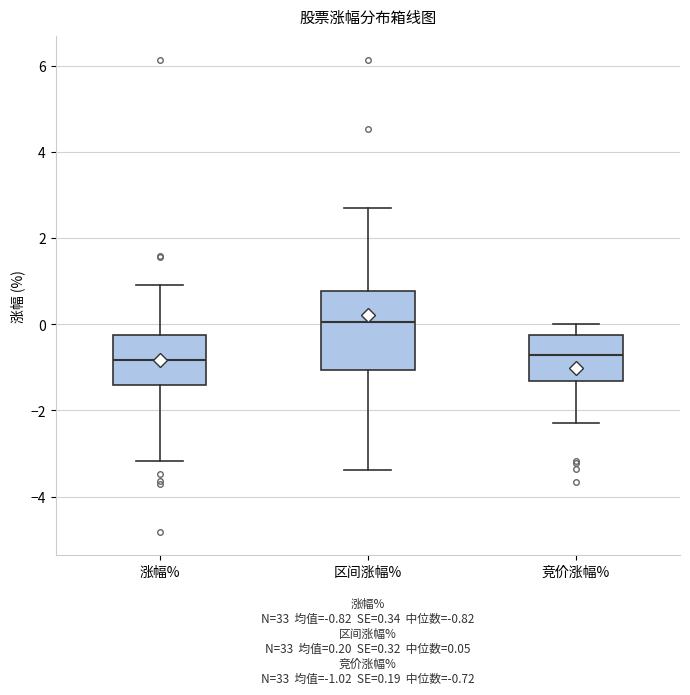

Where does the upper whisker of the box for 区间涨幅% end on the y-axis? The values are not printed on the chart, so give them approximately, as read against the axis.

2.6